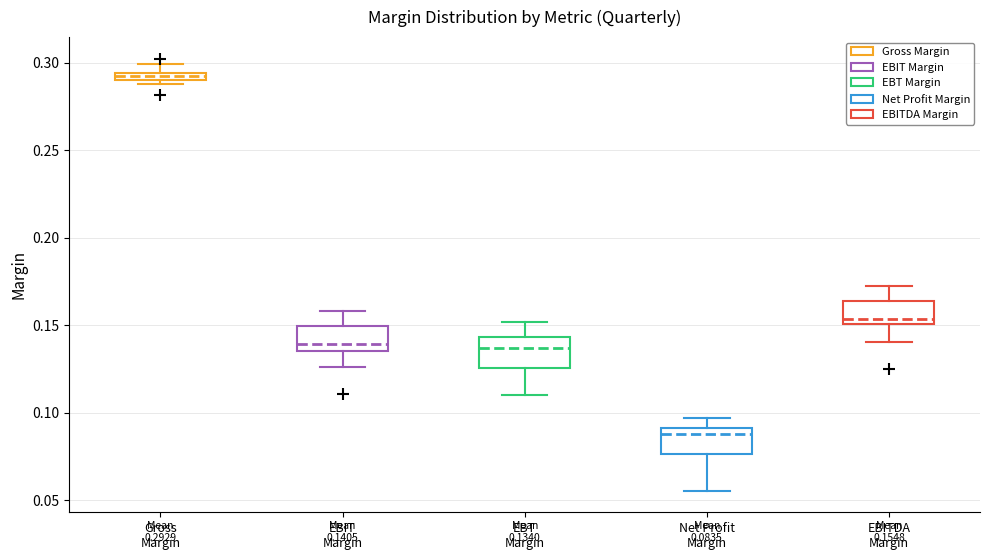

Which box has the highest median line?

Gross Margin